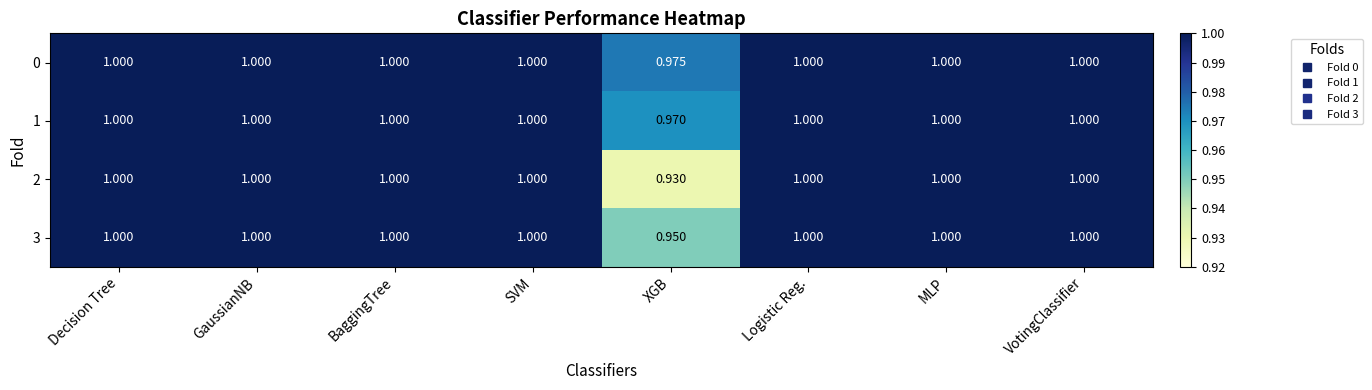

Where is 3 nearest to the value 0?

XGB